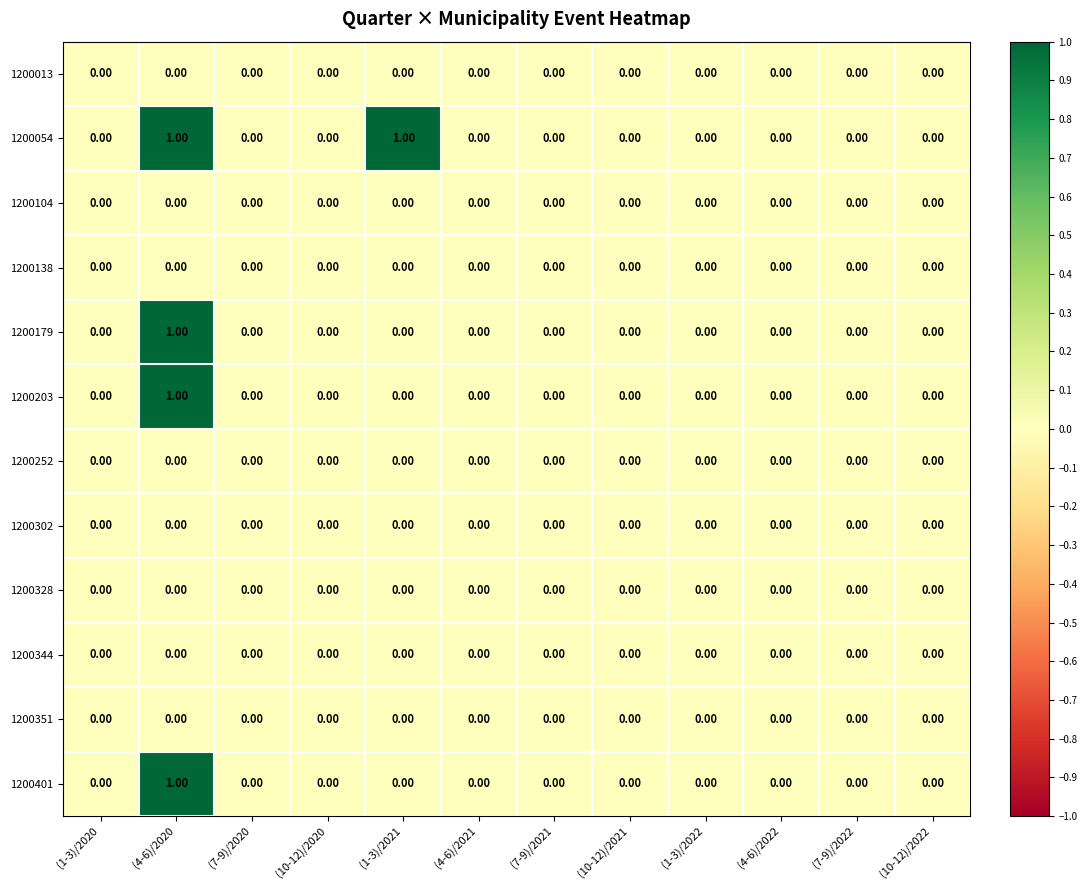

Is the value of 1200054 at (4-6)/2020 greater than the value of 1200302 at (4-6)/2021?

Yes